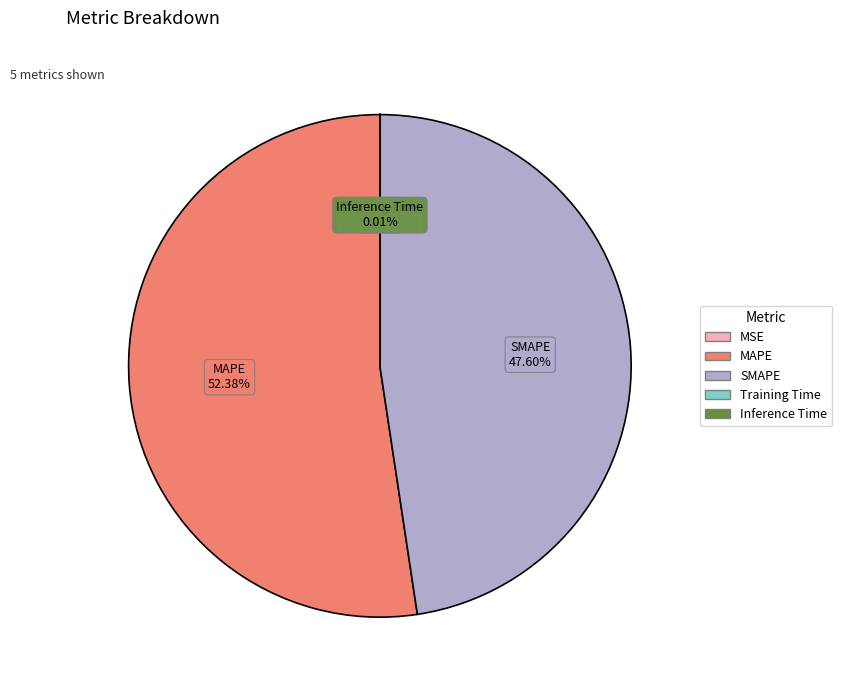

Which category has the biggest portion of the pie?

MAPE